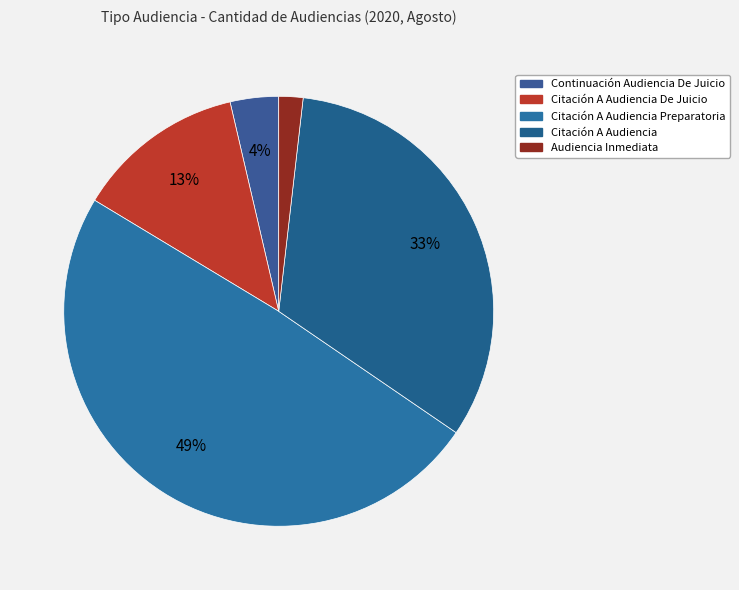

Is it true that Citación A Audiencia De Juicio is 13% of the pie?

True